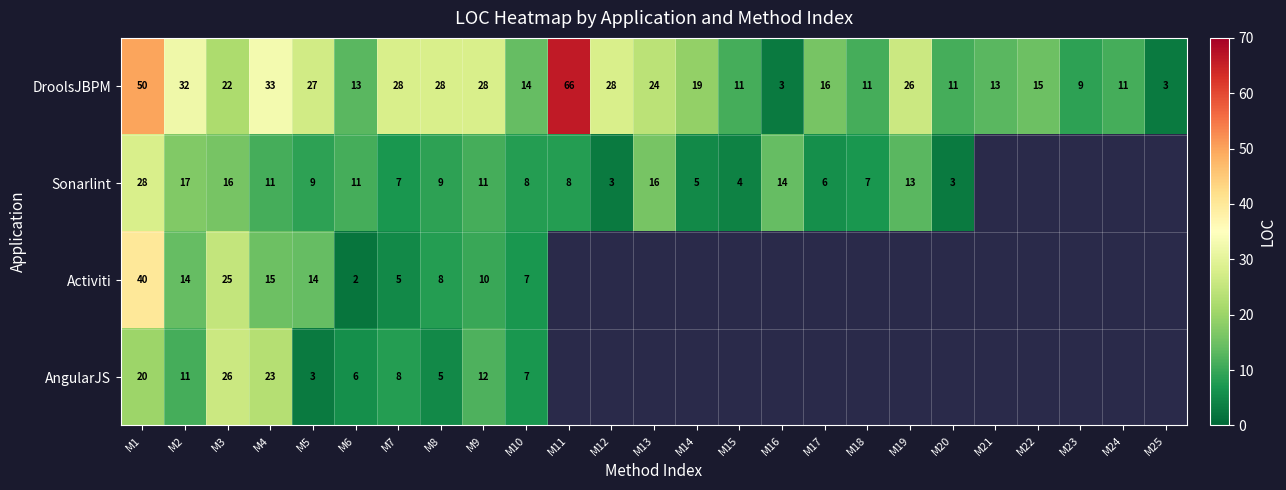

What is the total value across all series at M1?

138